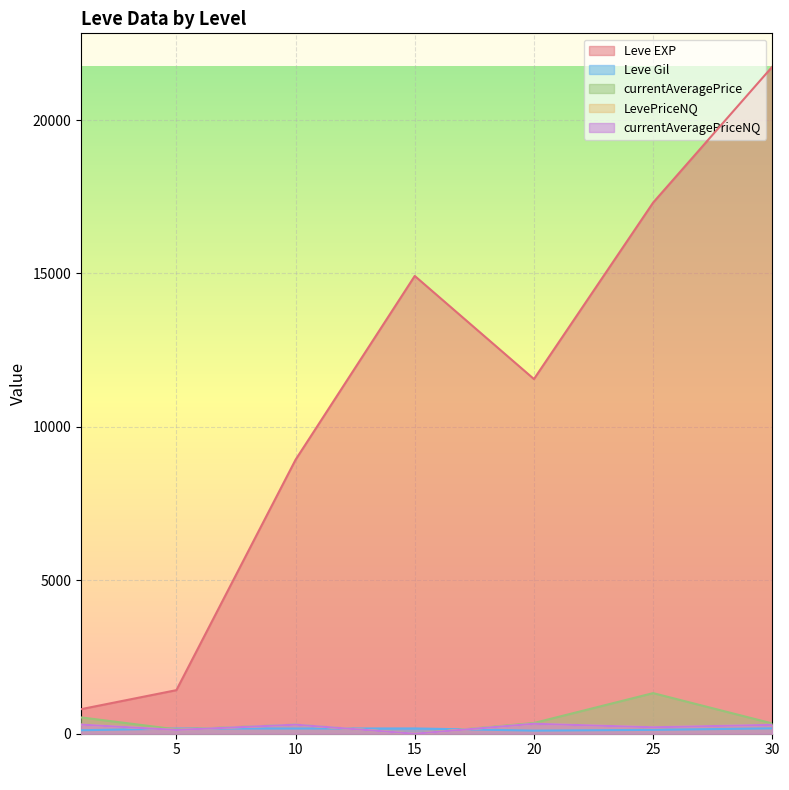

Does the chart display data point markers on the line(s)?

No